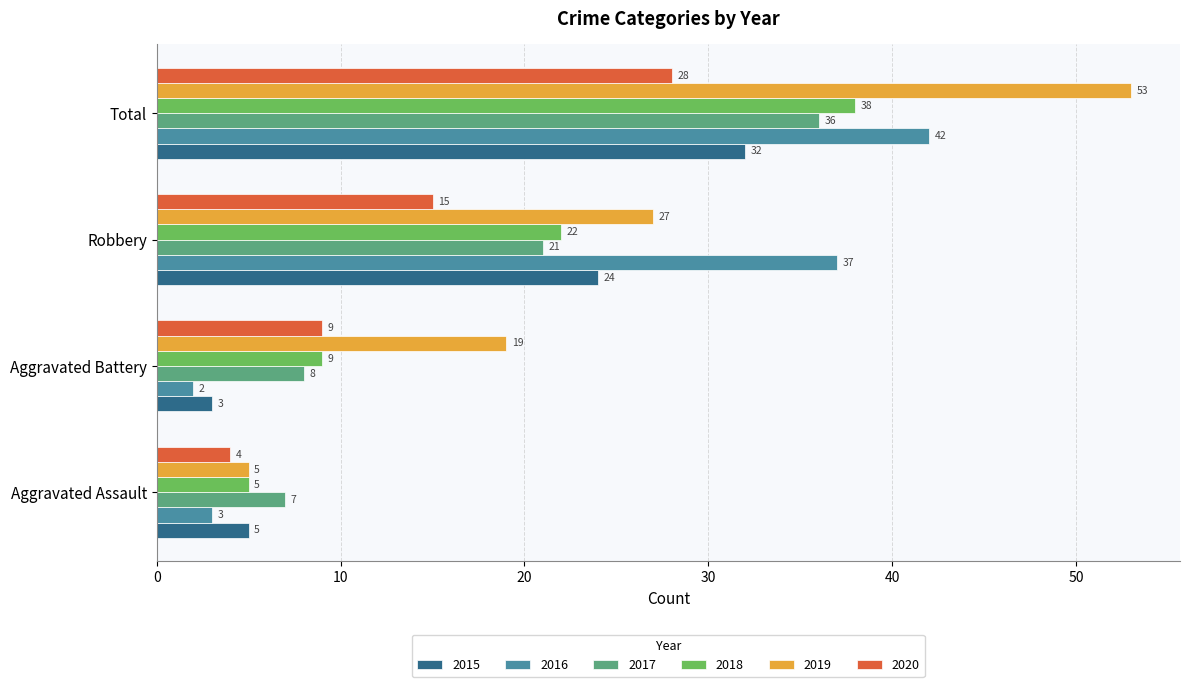

At which label is 2018 closest to 21?

Robbery